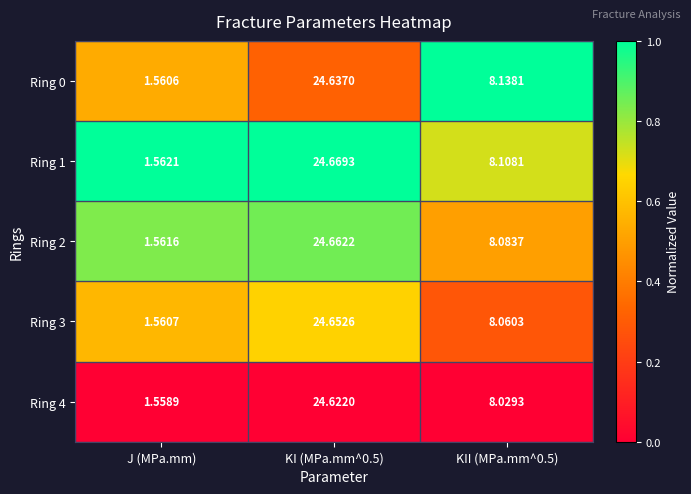

Rank the series at J (MPa.mm) from lowest to highest value.

Ring 4, Ring 0, Ring 3, Ring 2, Ring 1